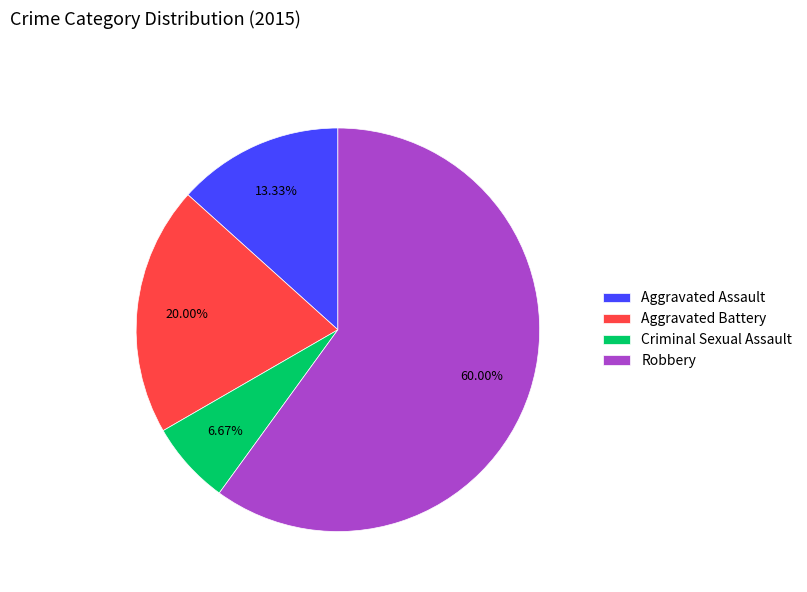

Rank the categories by value from lowest to highest.

Criminal Sexual Assault, Aggravated Assault, Aggravated Battery, Robbery